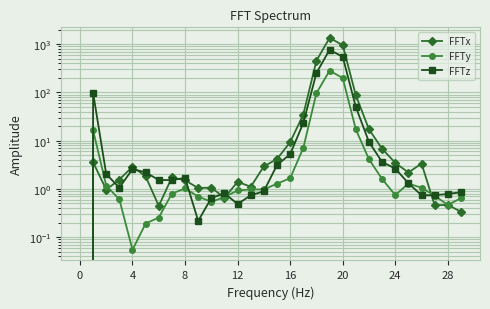

List the series in order of their overall mean, lowest first.

FFTy, FFTz, FFTx